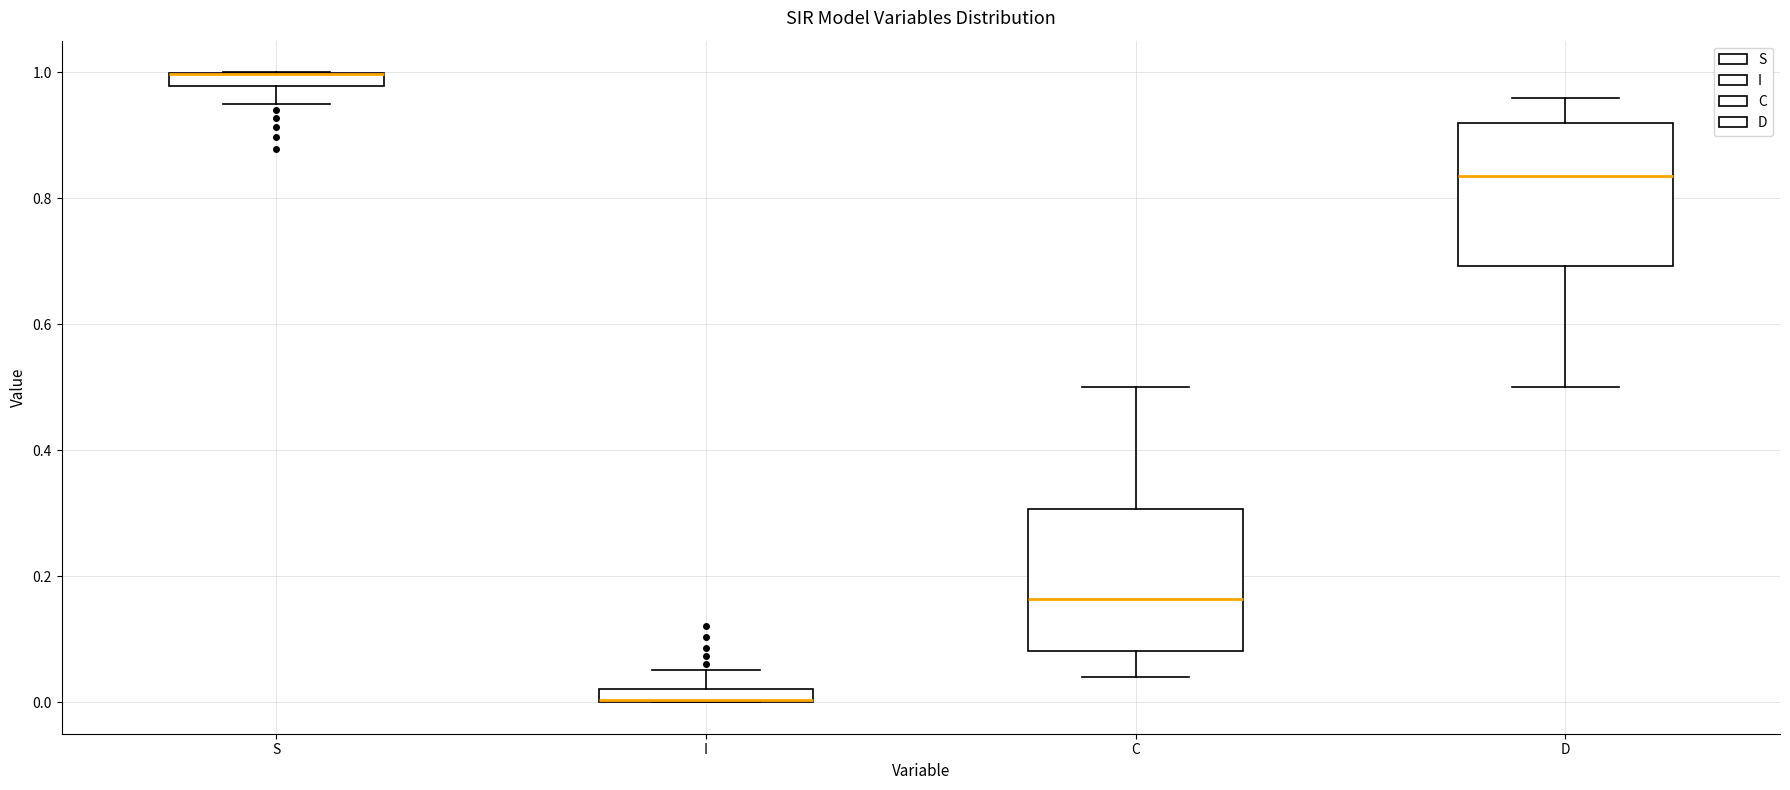

Where does the upper whisker of the box for C end on the y-axis? The values are not printed on the chart, so give them approximately, as read against the axis.

0.50